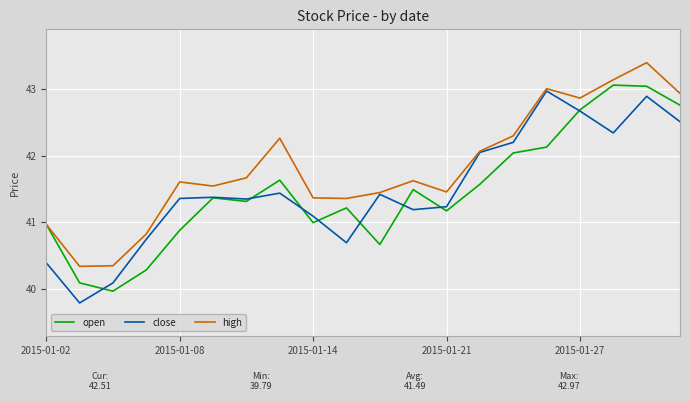

In close, how many points are lower than both neighbors (excluding endpoints)?

5